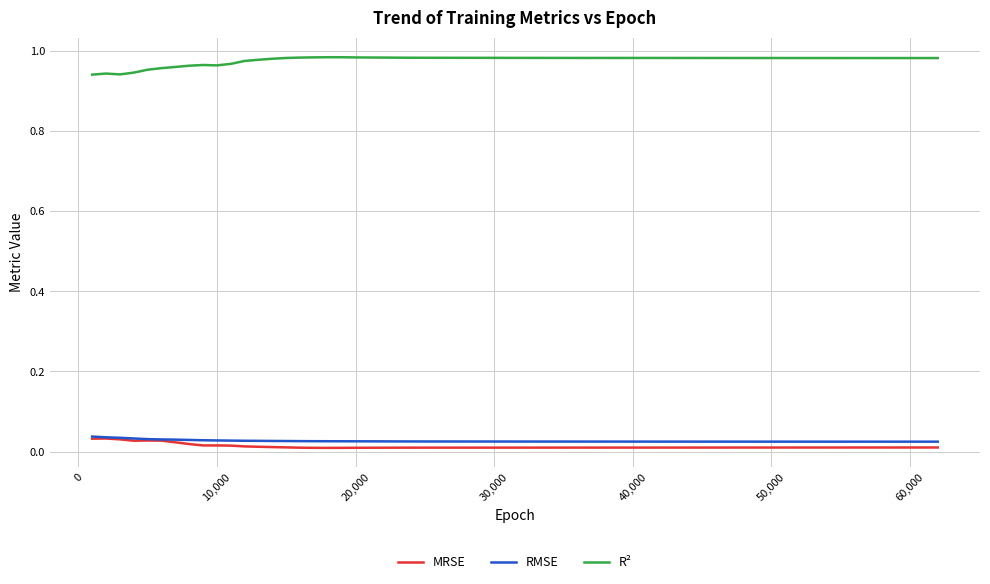

Which series has the largest total across all categories?

R²